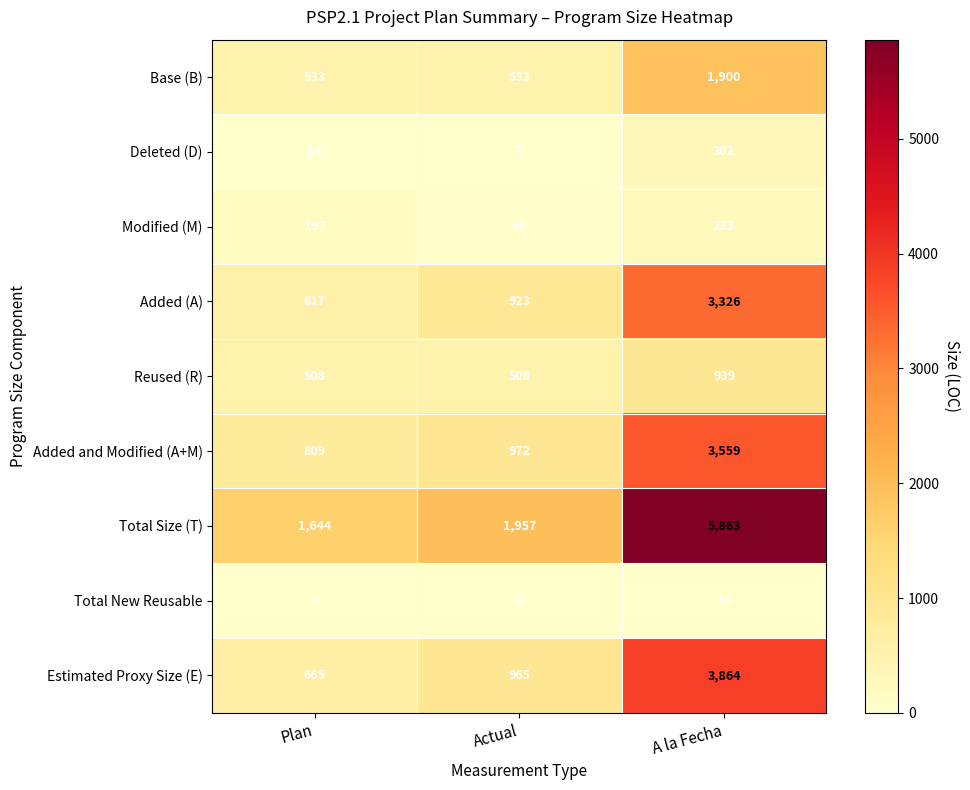

At which category is the sum across all series the highest?

A la Fecha